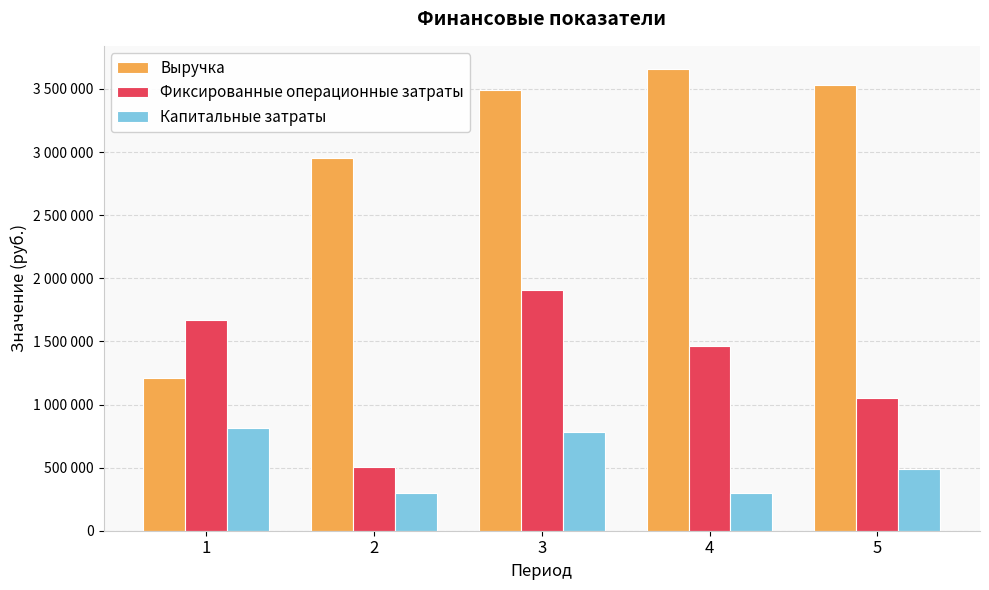

What are all the series names shown in the legend?

Выручка, Фиксированные операционные затраты, Капитальные затраты